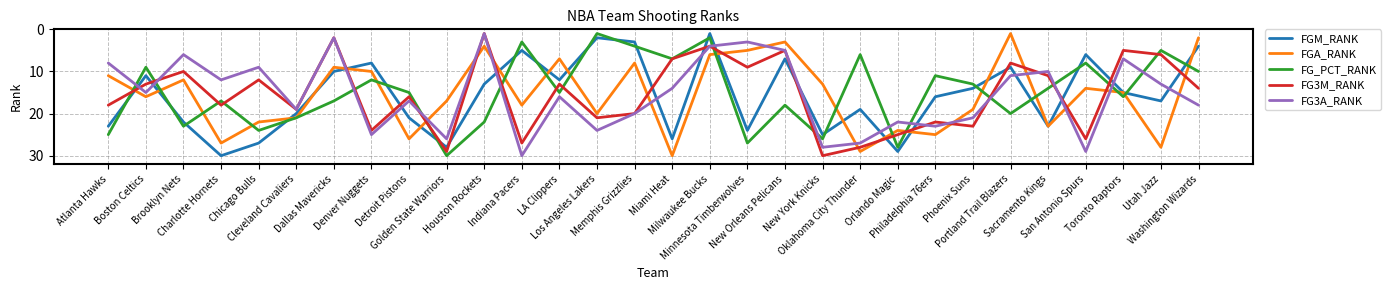

At which category does FG3M_RANK reach its first local valley?

Brooklyn Nets